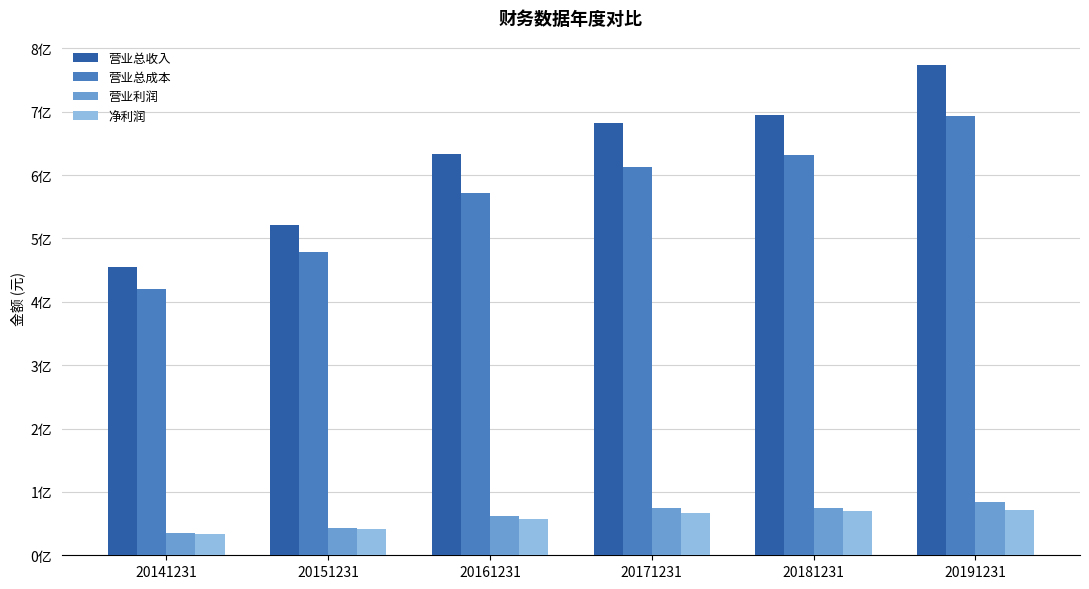

Are the bars grouped side by side (vs. stacked)?

Yes